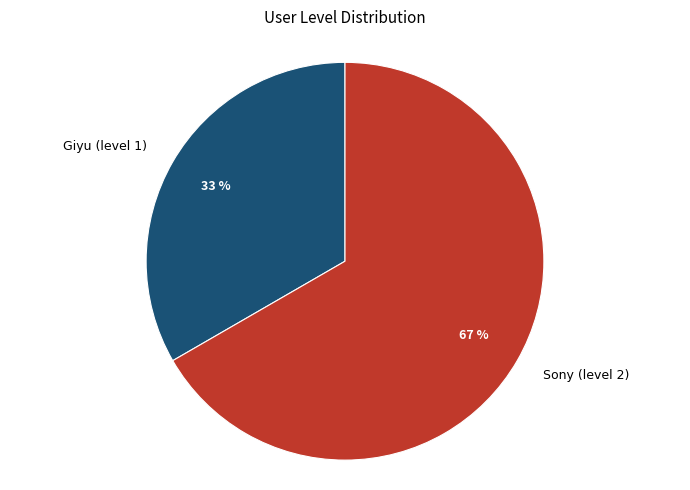

To the nearest percent, what percentage of the pie is Sony (level 2)?

67%